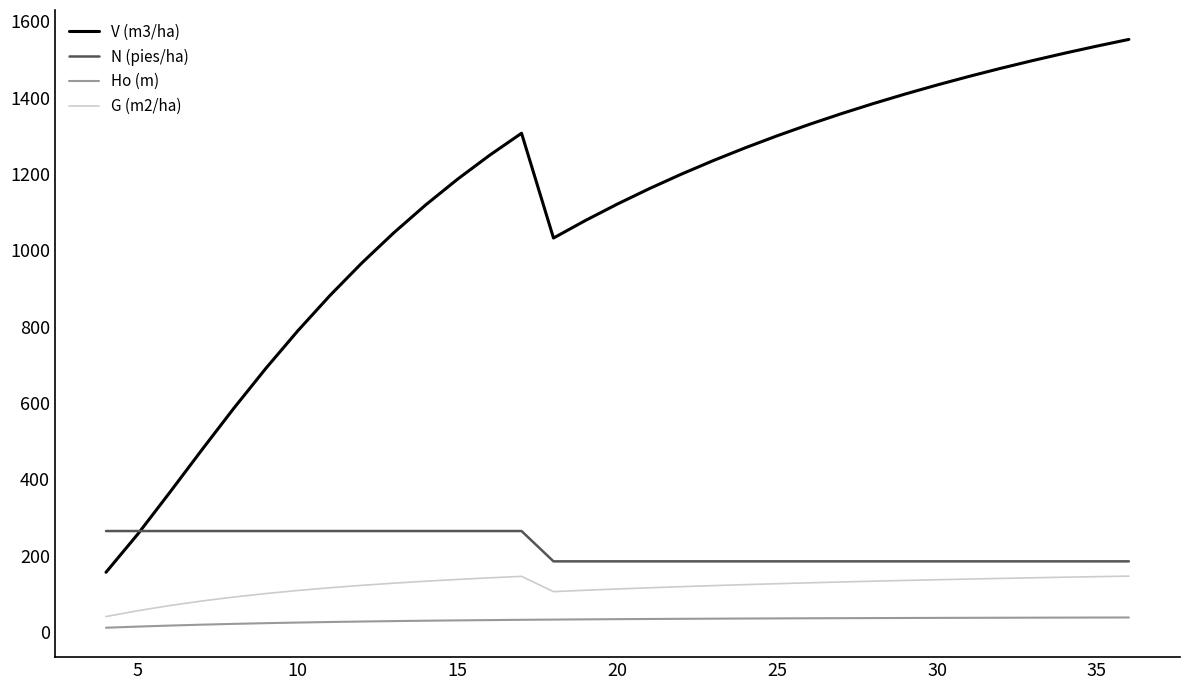

True or false: G (m2/ha) and V (m3/ha) cross at least once.

False